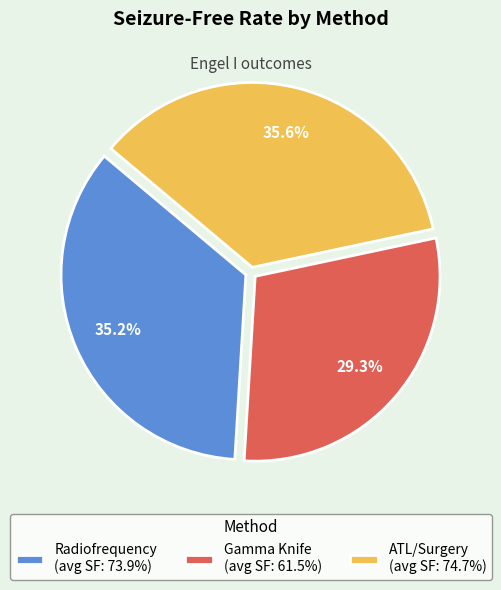

To the nearest percent, what percentage of the pie is Radiofrequency?

35%